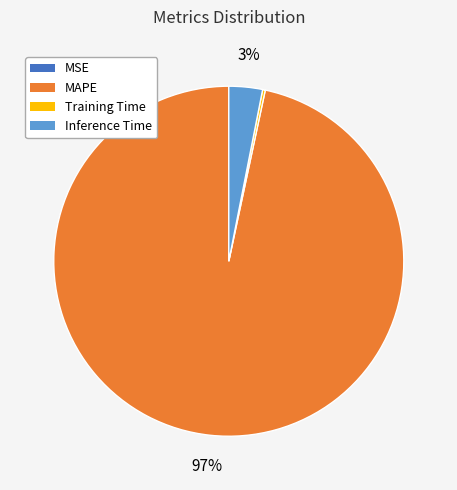

Is there any slice that represents more than half of the pie?

Yes